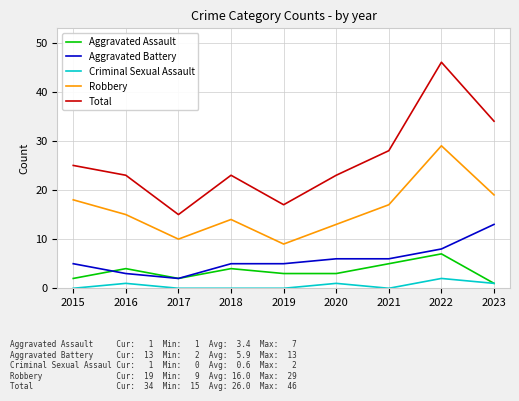

Which series changed the most between 2015 and 2020?

Robbery